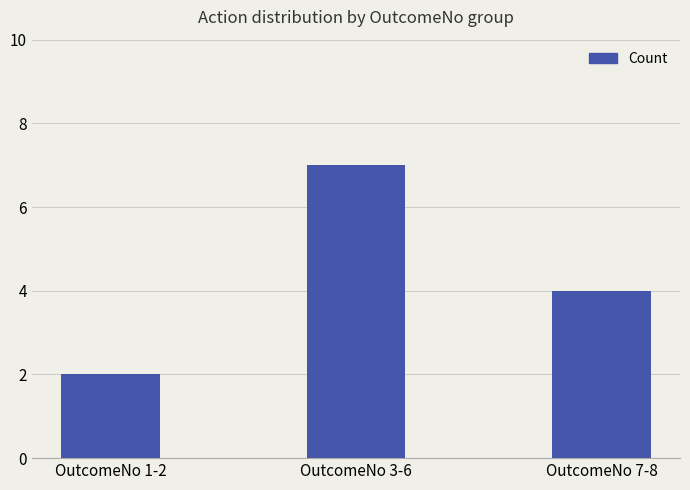

Count the number of data series in this chart.

1